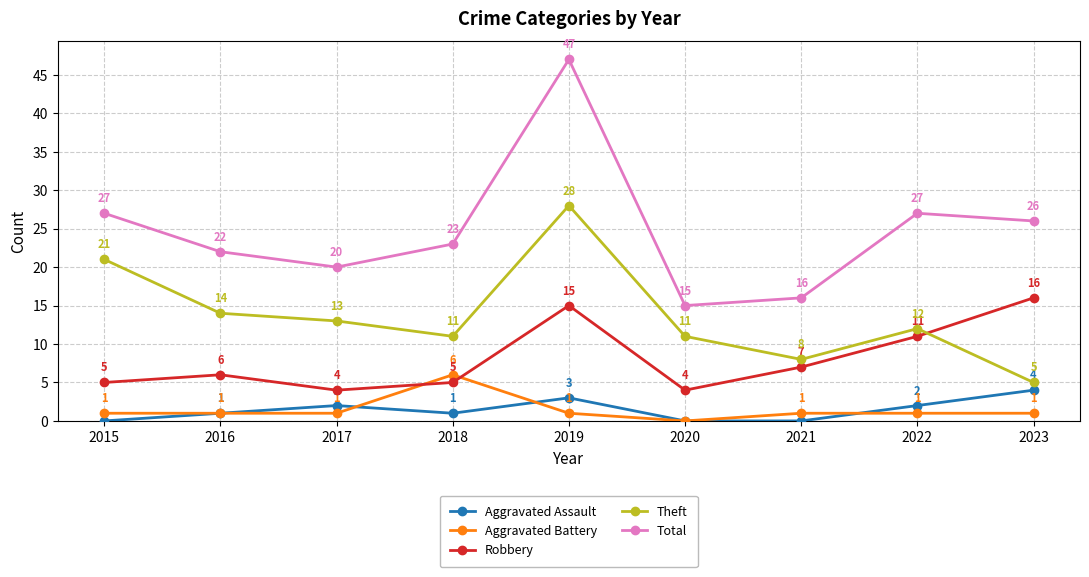

Read the Robbery value at 2019, to the nearest 5.

15